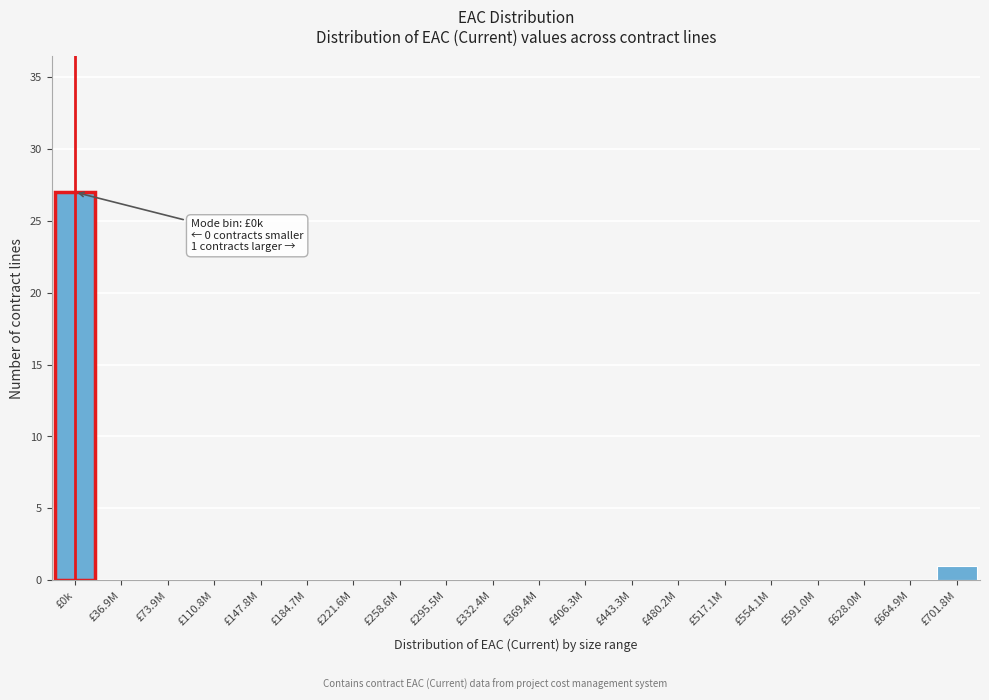

Reading left to right, extract all data points from this chart.

£0k=27	£36.9M=0	£73.9M=0	£110.8M=0	£147.8M=0	£184.7M=0	£221.6M=0	£258.6M=0	£295.5M=0	£332.4M=0	£369.4M=0	£406.3M=0	£443.3M=0	£480.2M=0	£517.1M=0	£554.1M=0	£591.0M=0	£628.0M=0	£664.9M=0	£701.8M=1